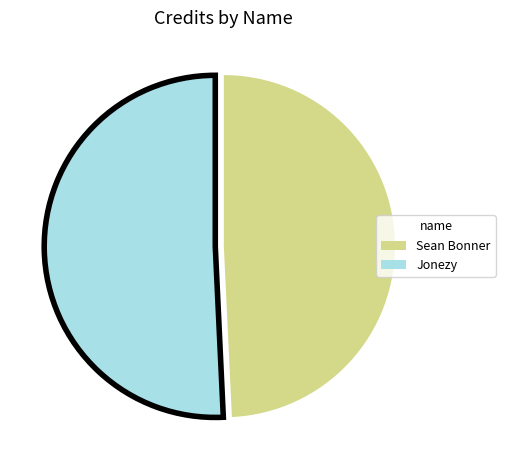

Is it true that Sean Bonner is 39% of the pie?

False